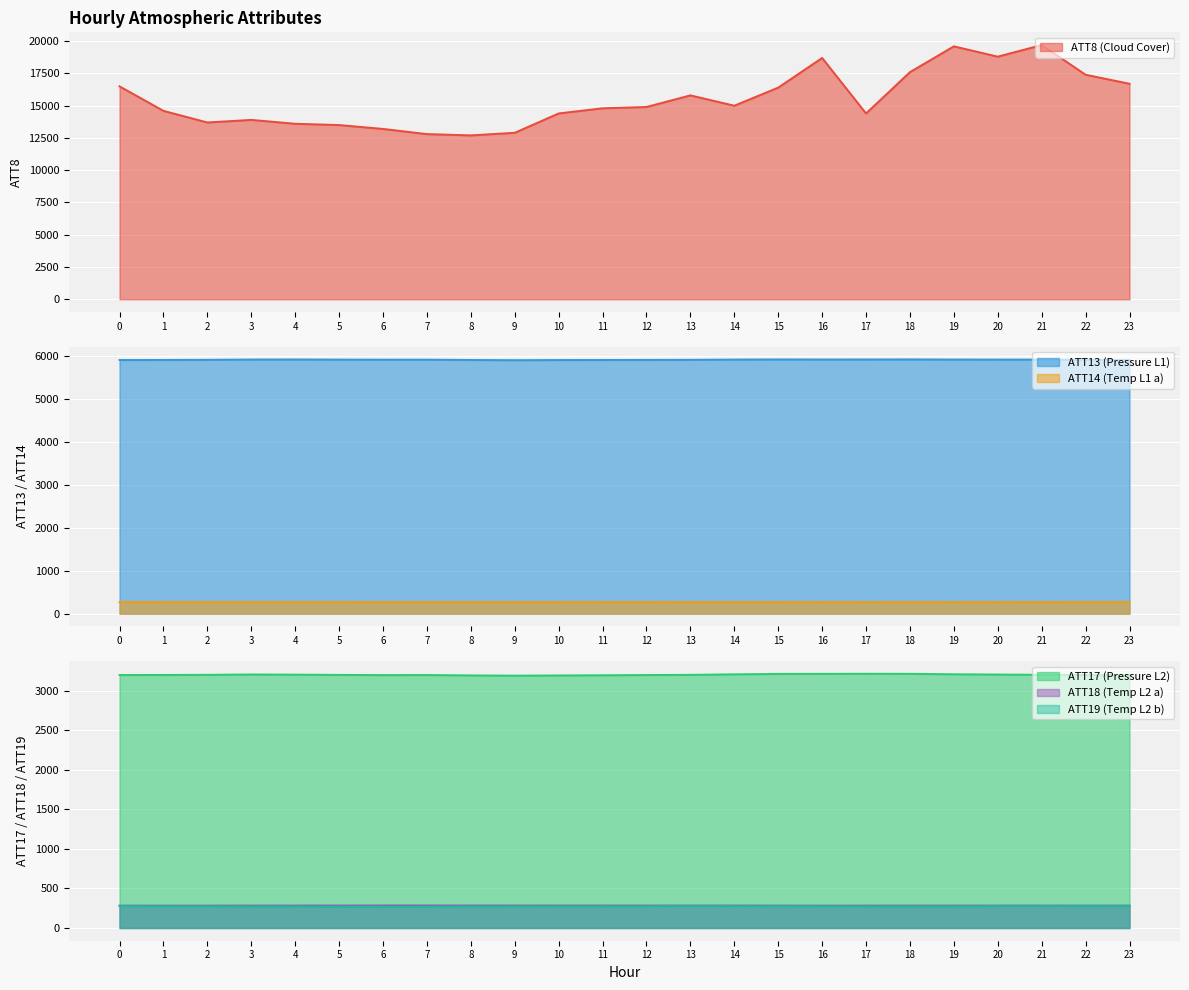

How many lines are shown in the chart?

6